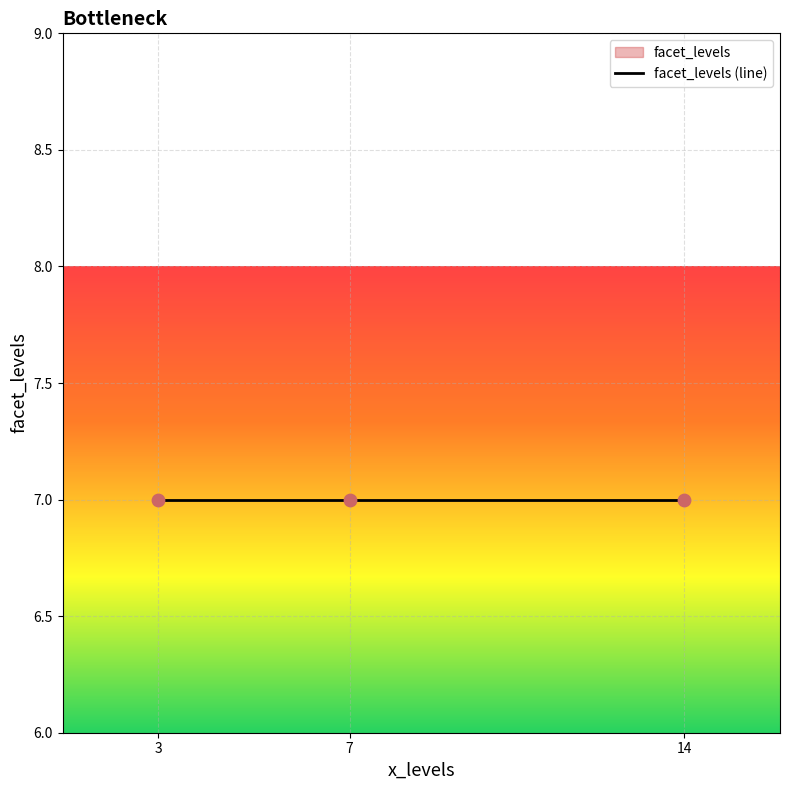

Which has a higher value, 7 or 14?

14